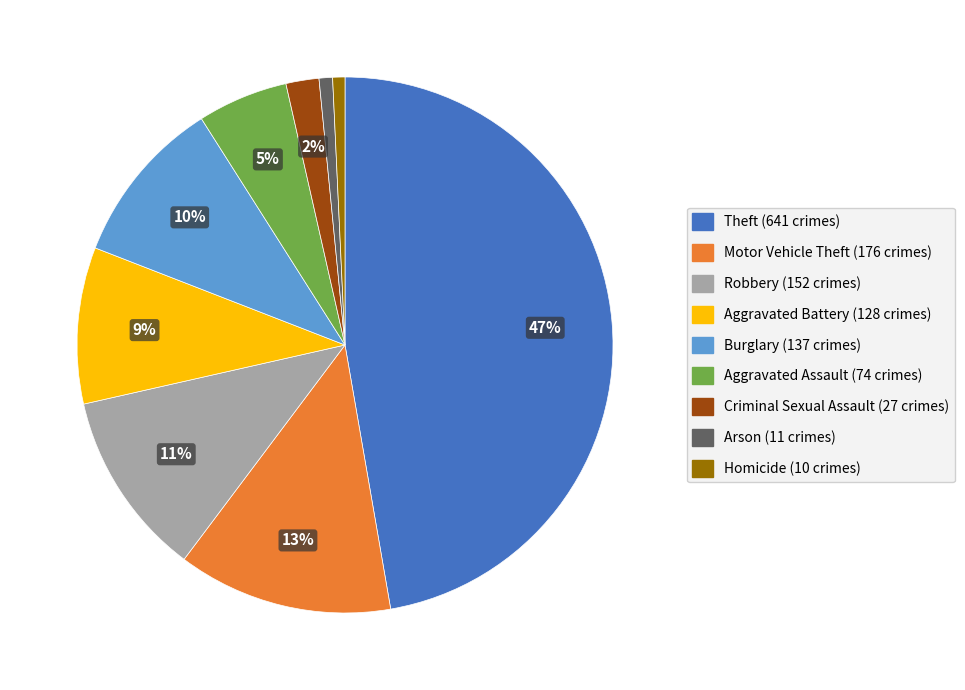

Do Aggravated Battery and Arson together represent more than half of the pie?

No